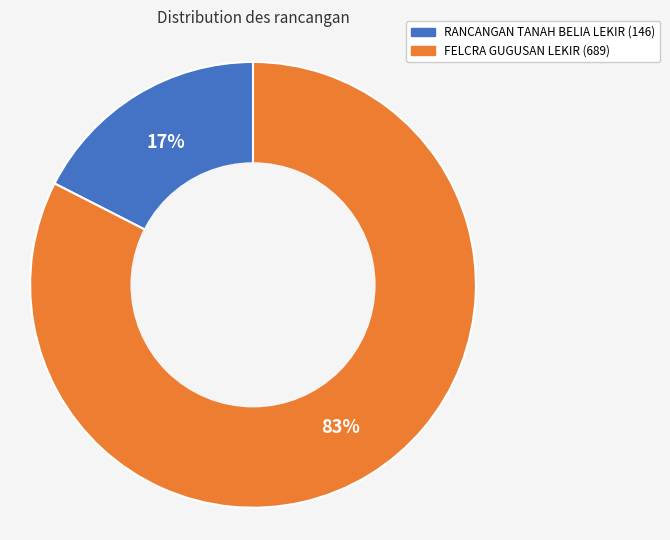

To the nearest percent, what is the average slice percentage?

50%